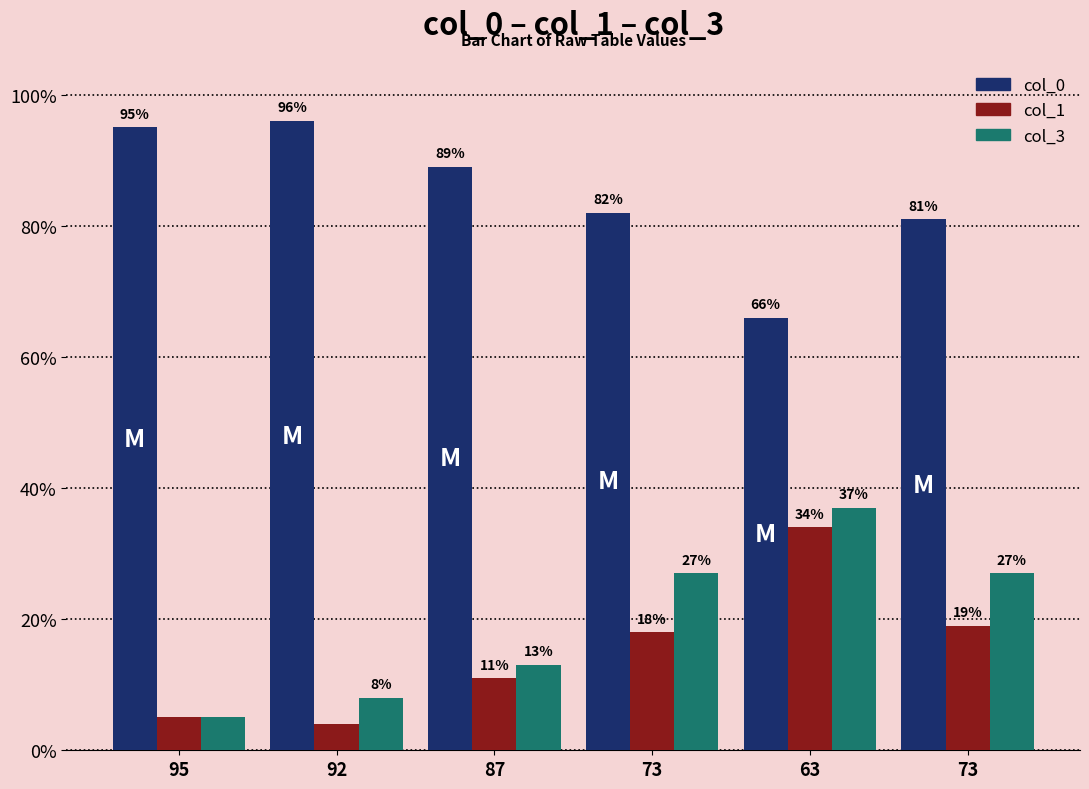

What is the maximum value shown in the chart?

96